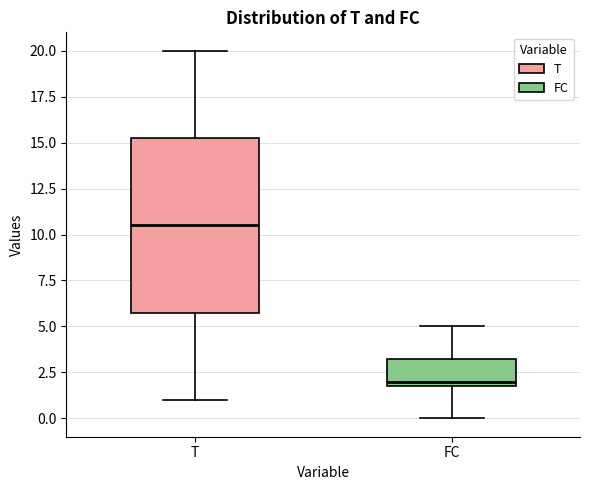

Reading left to right, read every box against the y-axis: the position of its median line, the range the box covers, and the ends of its whiskers. The values are not printed on the chart, so give them approximately, as read against the axis.

T: median 10.5, box 6.0 to 15.5, whiskers 1.0 to 20.0
FC: median 2.0 (just above the box's lower edge), box 2.0 to 3.5, whiskers 0.0 to 5.0